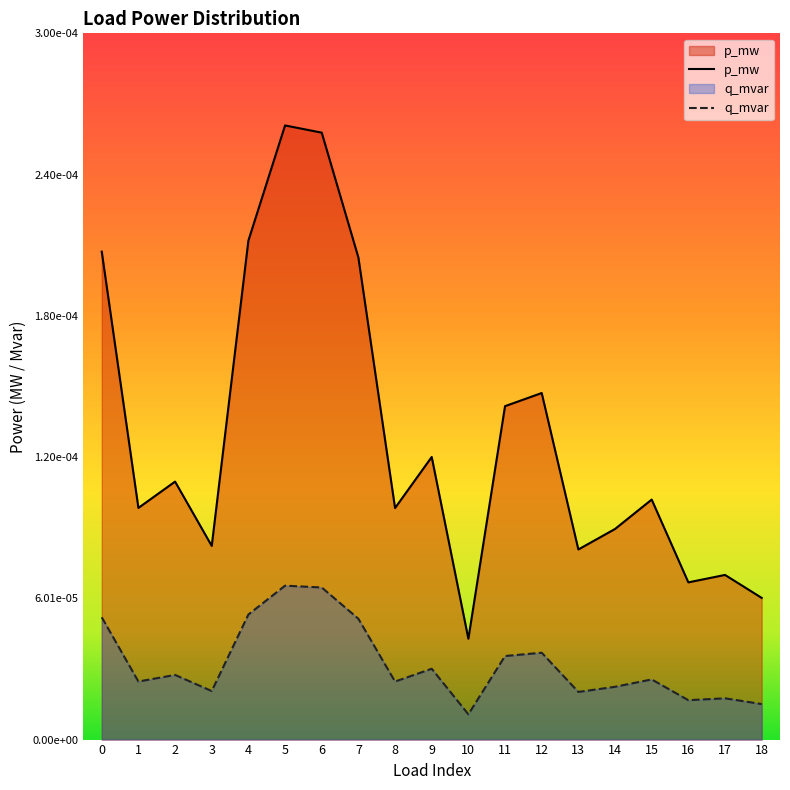

Is the value of p_mw at 10 greater than the value of q_mvar at 11?

Yes